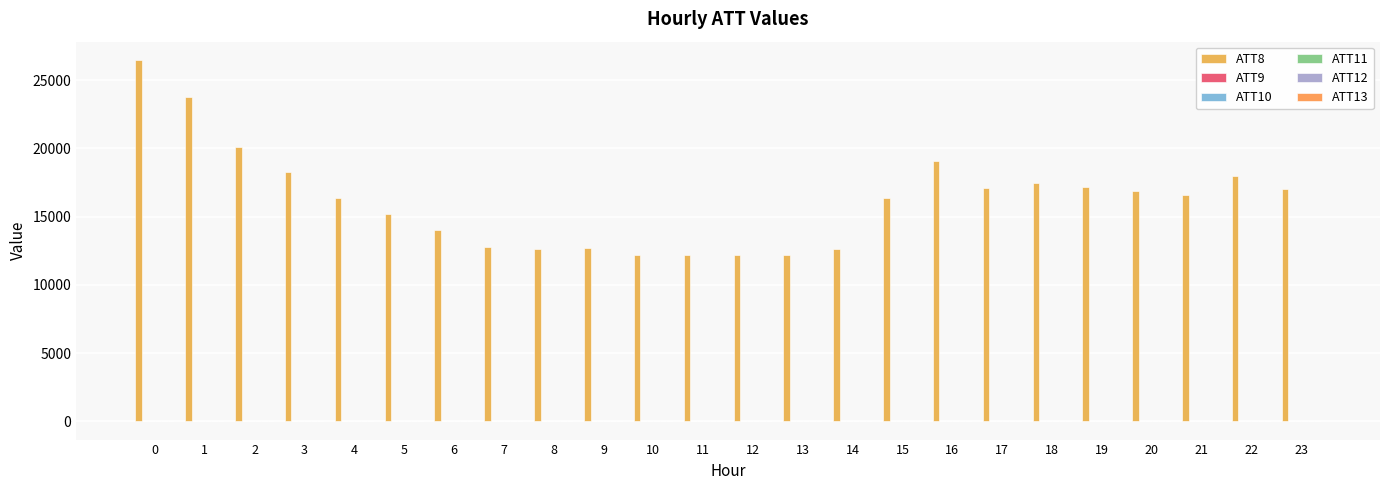

At how many categories does at least one series exceed 22868?

2